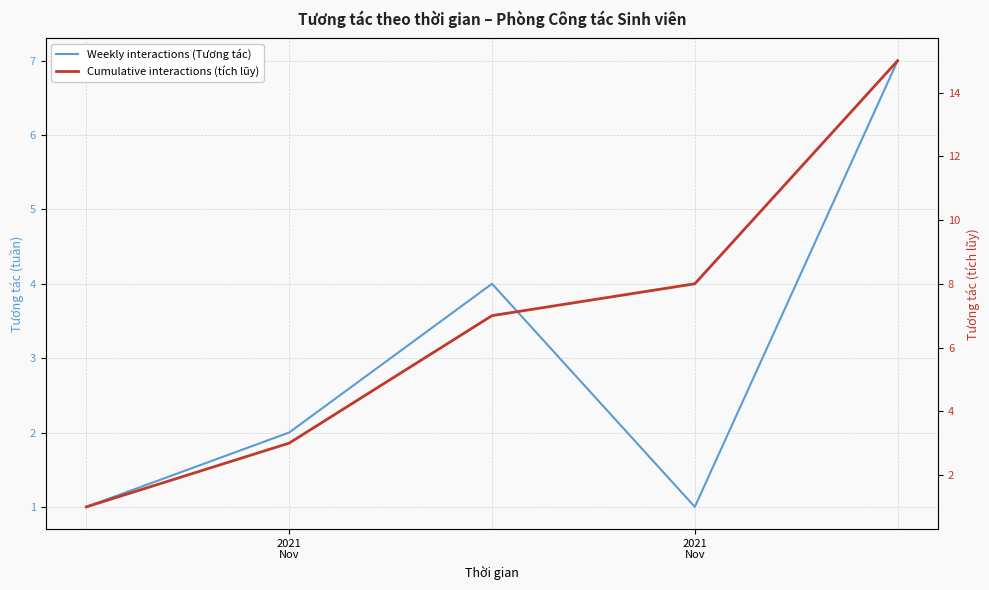

How many lines are shown in the chart?

2